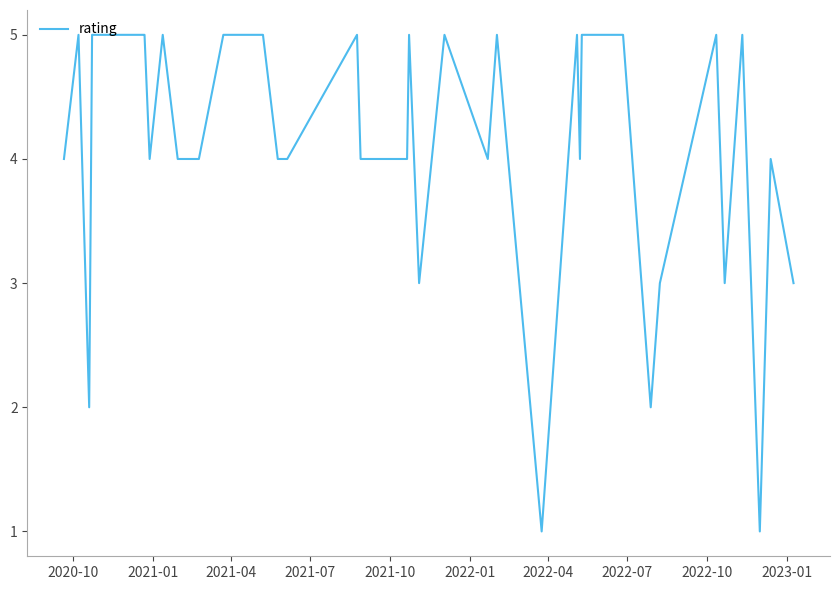

What is the difference between the maximum and minimum values?

4